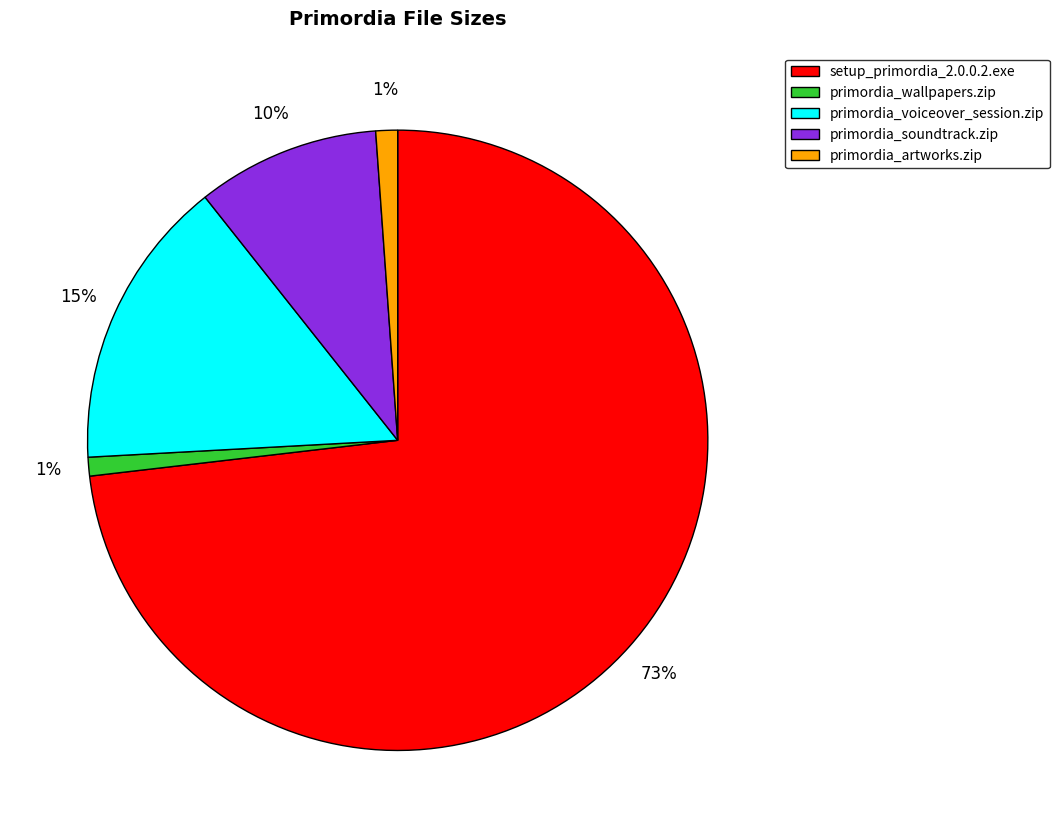

What percentage is the primordia_artworks.zip slice, to the nearest percent?

1%